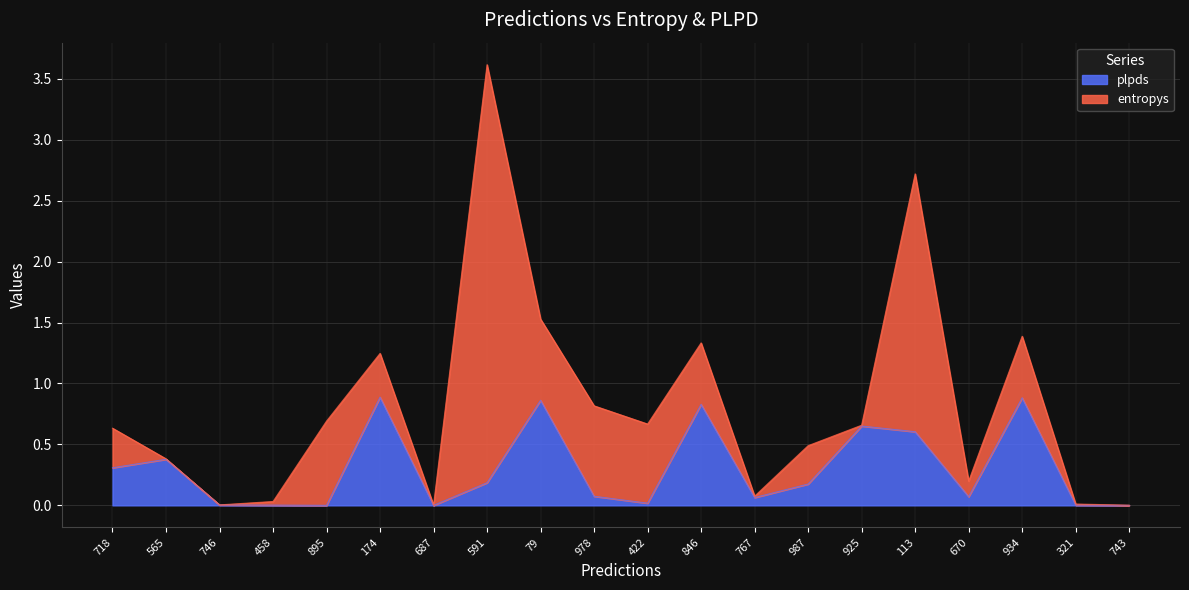

Where is the first local minimum?

895